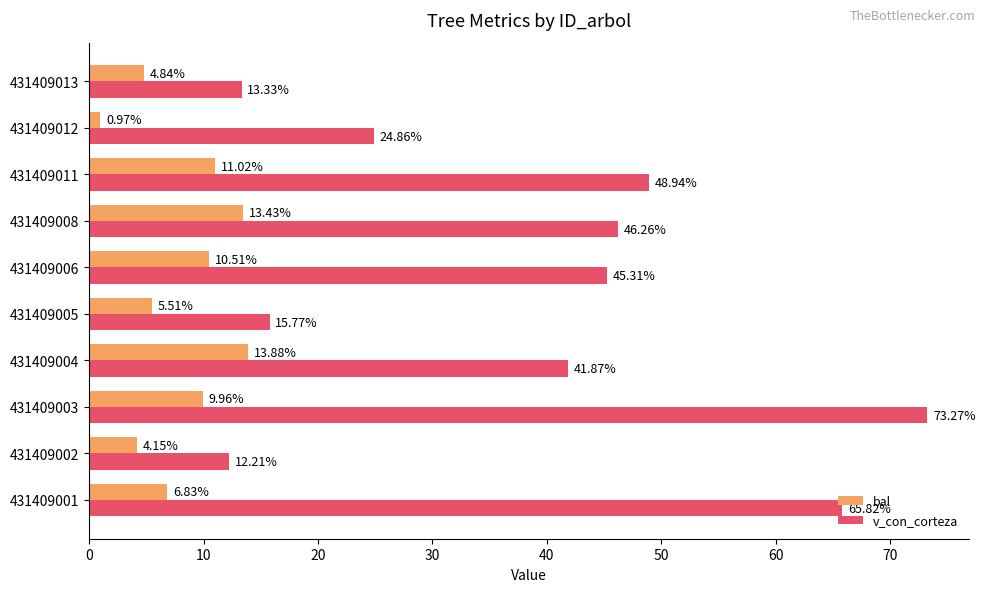

Between 431409006 and 431409013, which series saw the biggest shift?

v_con_corteza